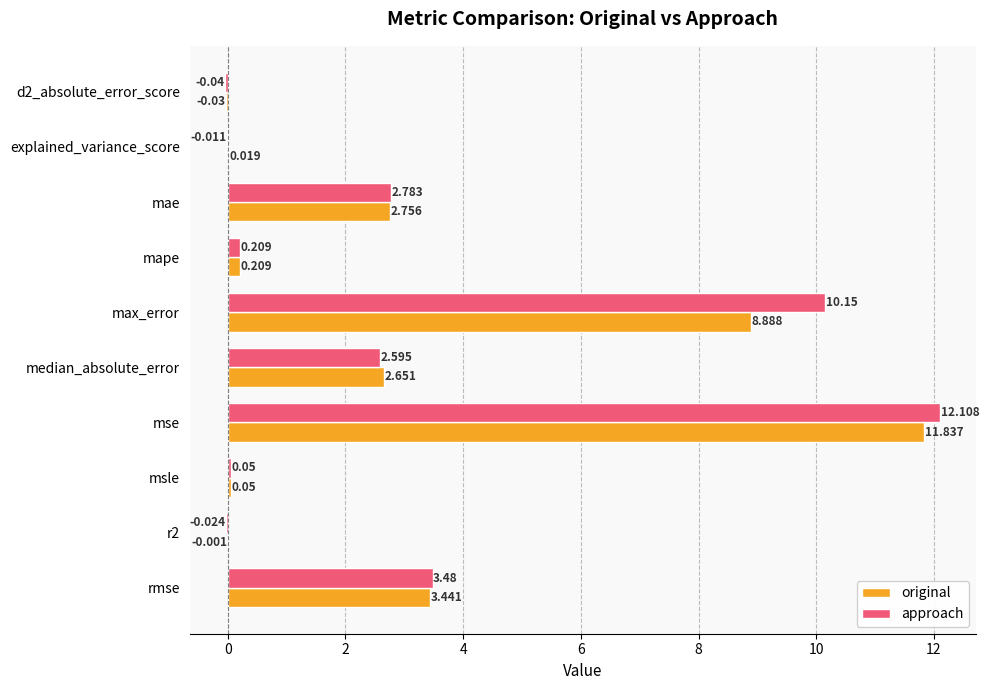

Between mae and mape, which series saw the biggest shift?

approach